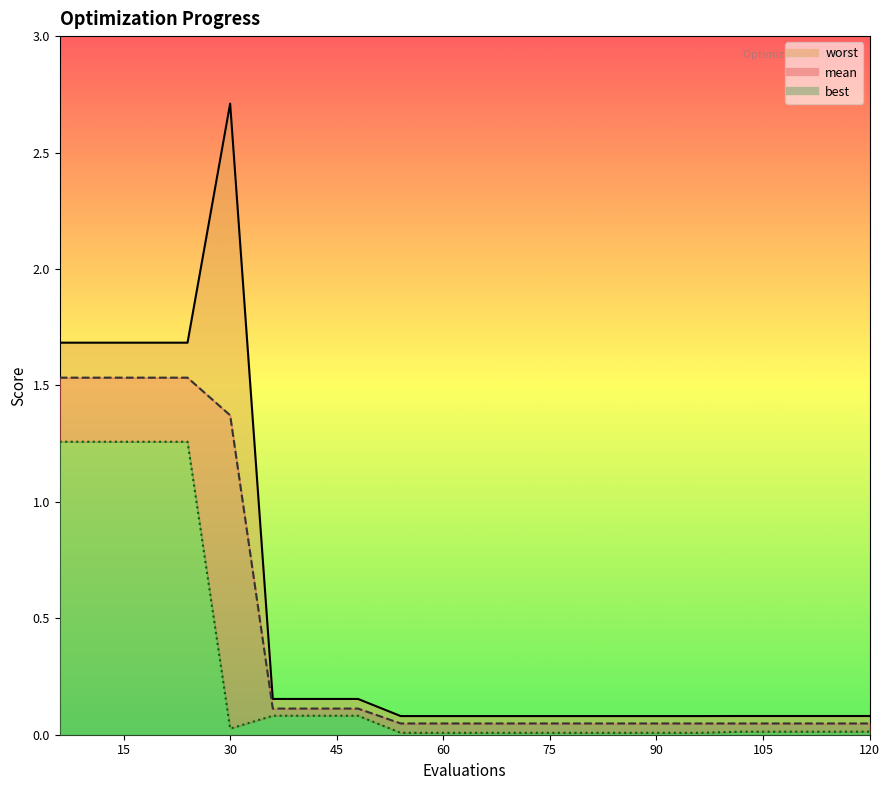

Rank the categories by worst value from lowest to highest.

54, 60, 66, 72, 78, 84, 90, 96, 102, 108, 114, 120, 36, 42, 48, 6, 12, 18, 24, 30